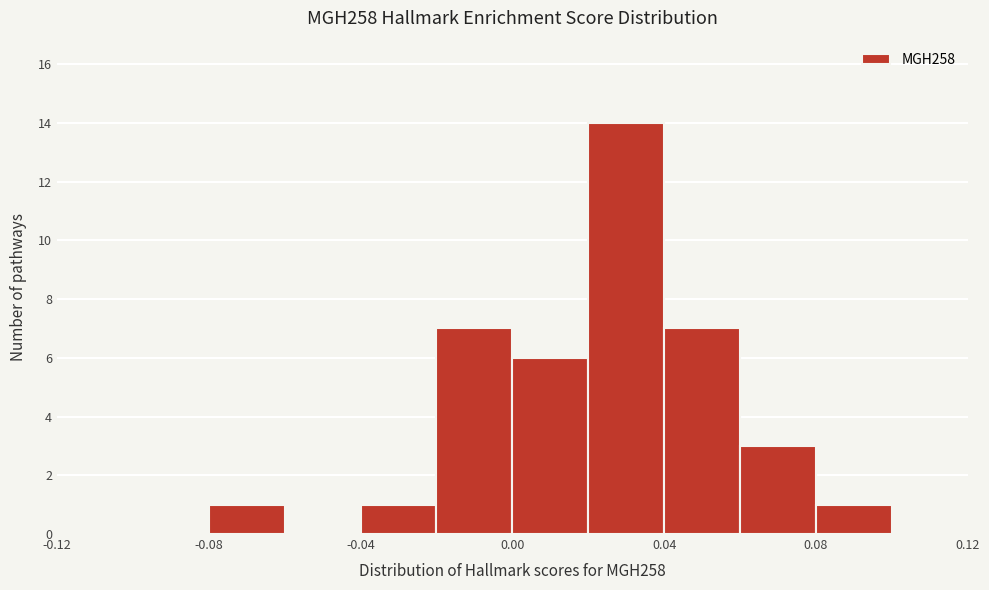

How tall is the bar that spans 0.06 to 0.08 on the x-axis? The values are not printed on the chart, so give them approximately, as read against the axis.

3